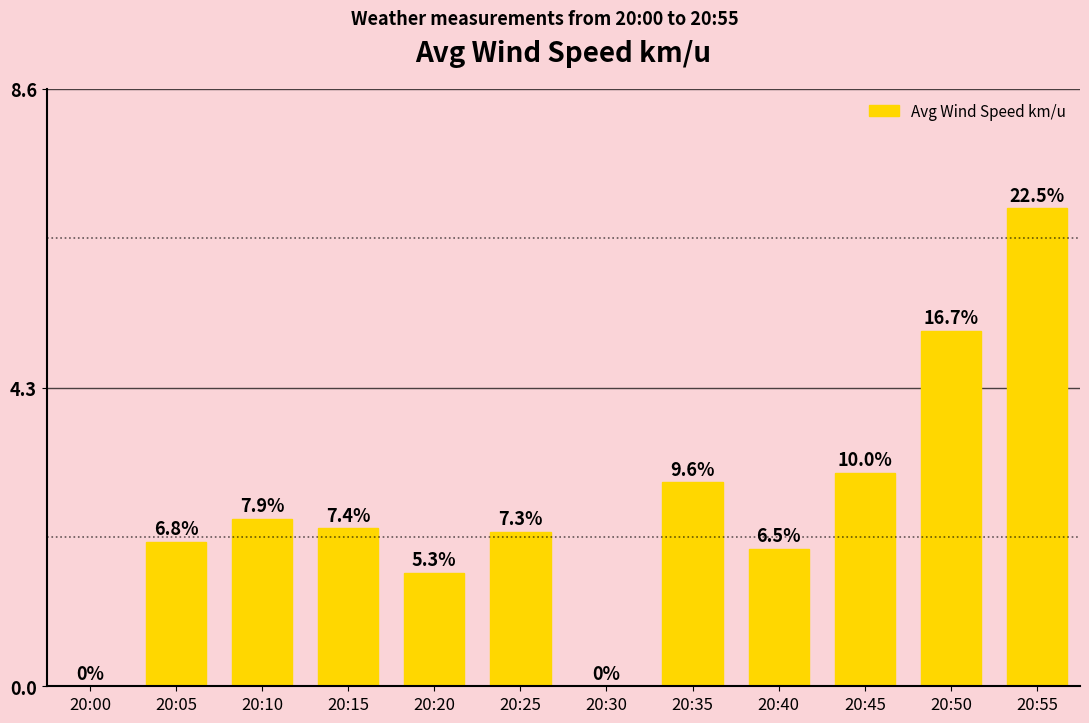

How many values are above zero?

10